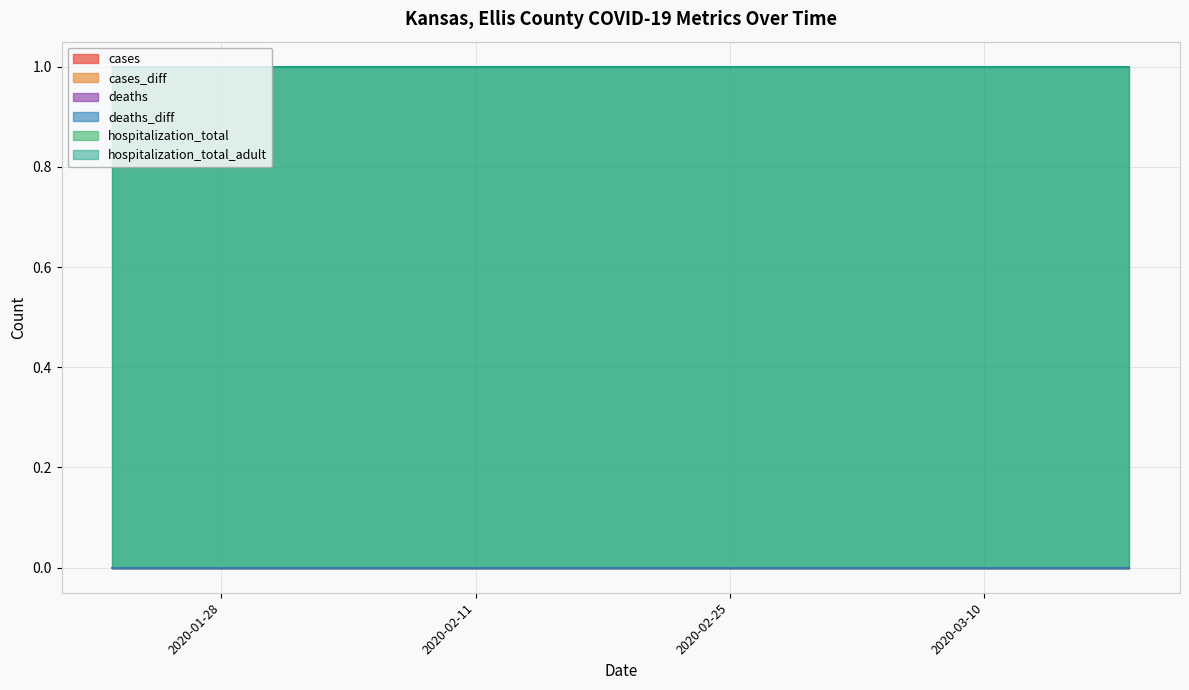

What are all the series names shown in the legend?

cases, cases_diff, deaths, deaths_diff, hospitalization_total, hospitalization_total_adult